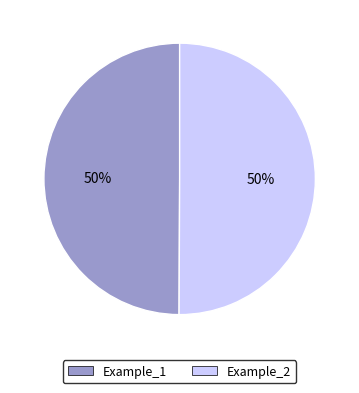

Approximately how many times larger is the value at Example_1 compared to Example_2?

1.0